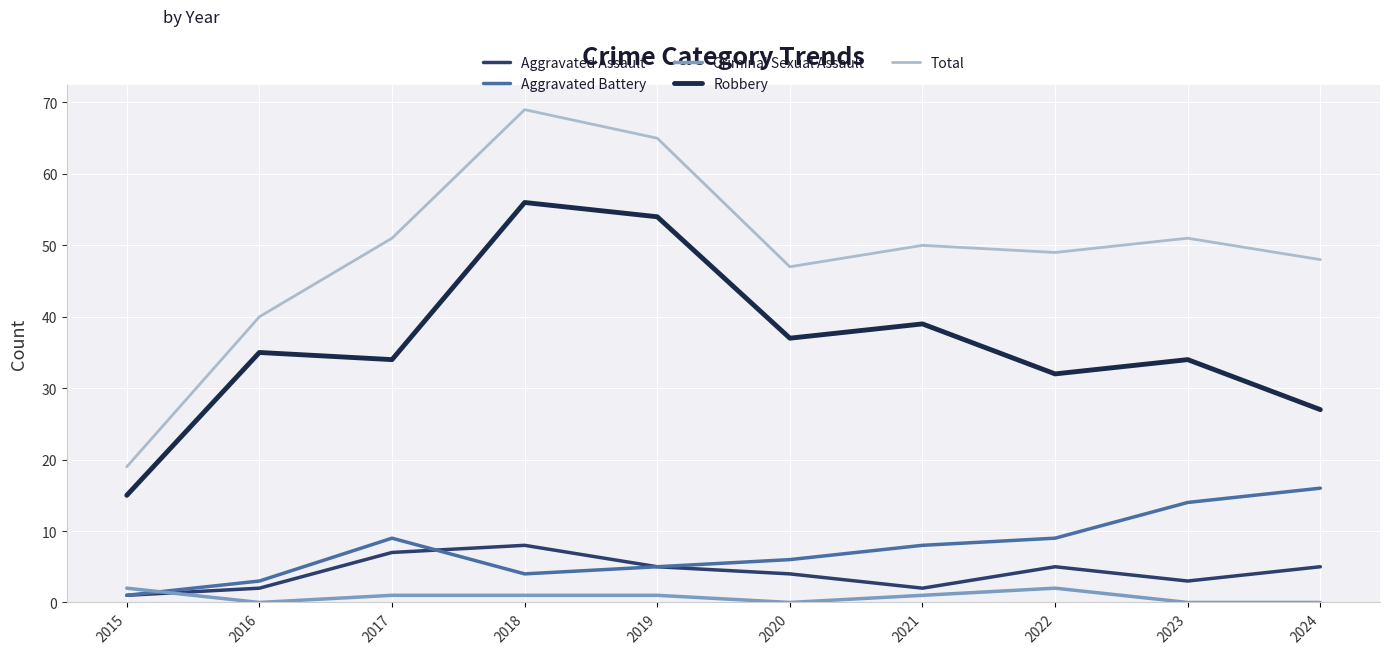

Reading right to left, list all the values displayed in this chart.

Aggravated Assault: 2024=5	2023=3	2022=5	2021=2	2020=4	2019=5	2018=8	2017=7	2016=2	2015=1
Aggravated Battery: 2024=16	2023=14	2022=9	2021=8	2020=6	2019=5	2018=4	2017=9	2016=3	2015=1
Criminal Sexual Assault: 2024=0	2023=0	2022=2	2021=1	2020=0	2019=1	2018=1	2017=1	2016=0	2015=2
Robbery: 2024=27	2023=34	2022=32	2021=39	2020=37	2019=54	2018=56	2017=34	2016=35	2015=15
Total: 2024=48	2023=51	2022=49	2021=50	2020=47	2019=65	2018=69	2017=51	2016=40	2015=19